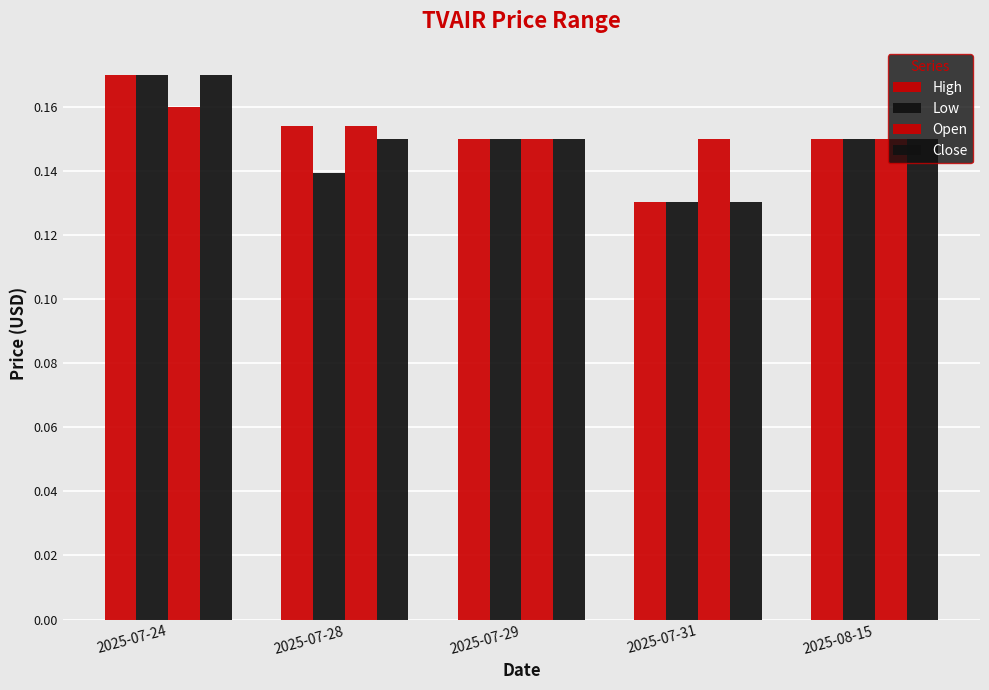

What is the value of the Open bar at the 2nd from the left?

0.2